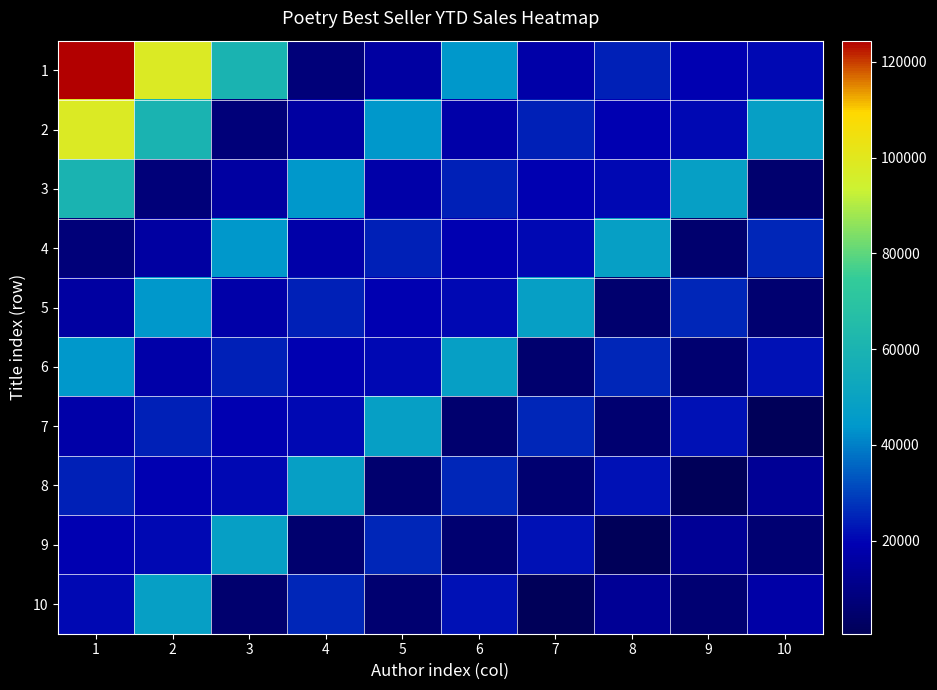

Rank the series by their maximum value, from lowest to highest.

4, 5, 6, 7, 8, 9, 10, 3, 2, 1